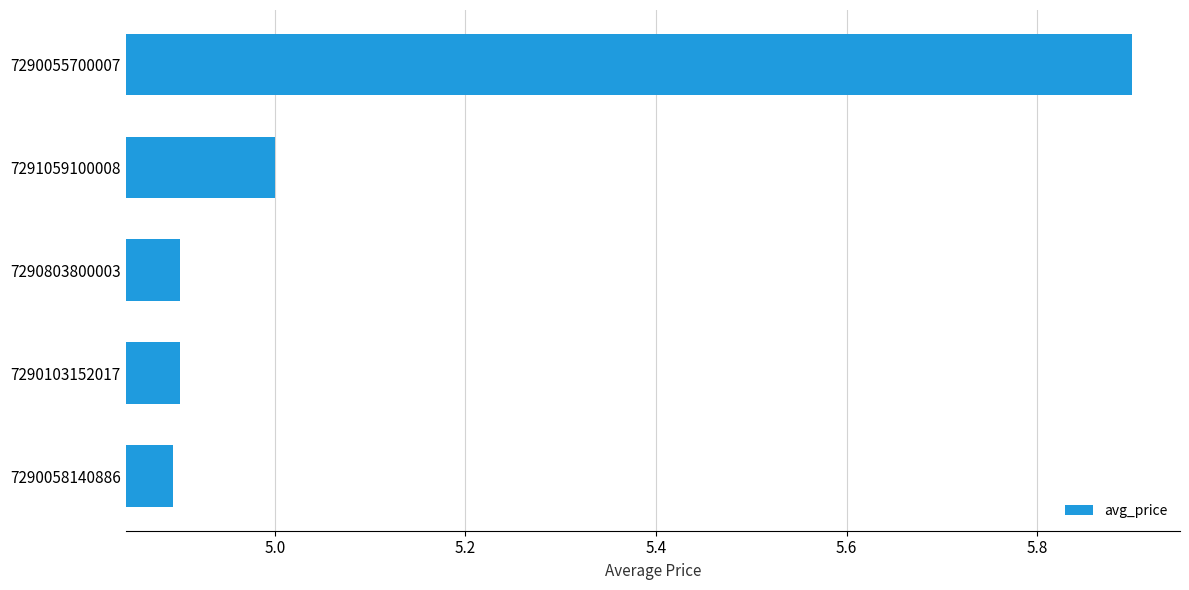

The chart shows a value of 4.9 at 7290803800003. True or false?

True